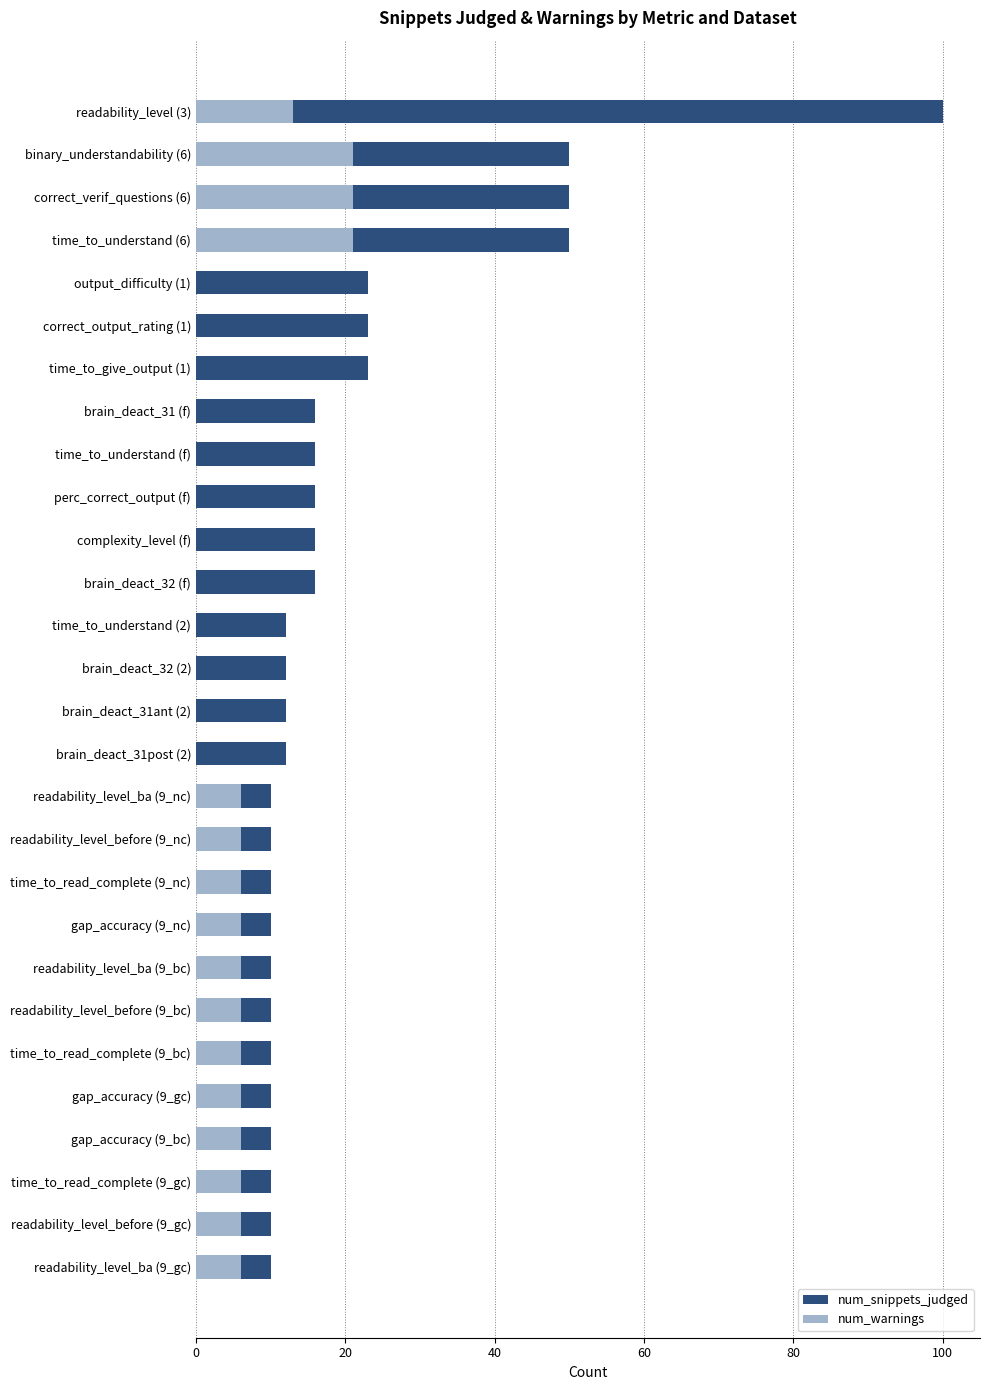

Reading right to left, extract all data points from this chart.

num_snippets_judged: 100	50	50	50	23	23	23	16	16	16	16	16	12	12	12	12	10	10	10	10	10	10	10	10	10	10	10	10
num_warnings: 13	21	21	21	0	0	0	0	0	0	0	0	0	0	0	0	6	6	6	6	6	6	6	6	6	6	6	6